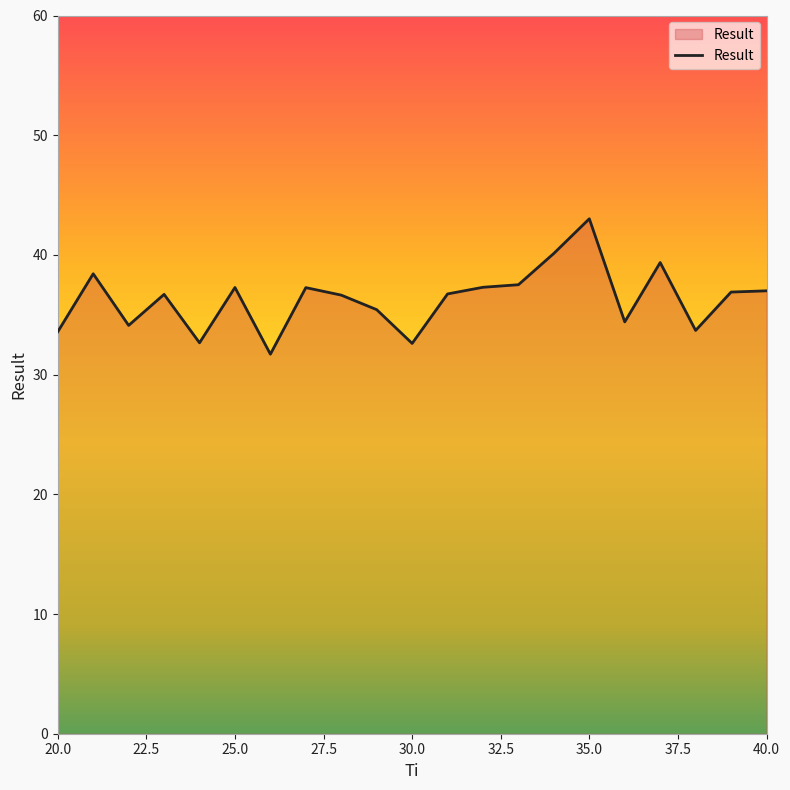

What is the minimum value shown in the chart?

31.7